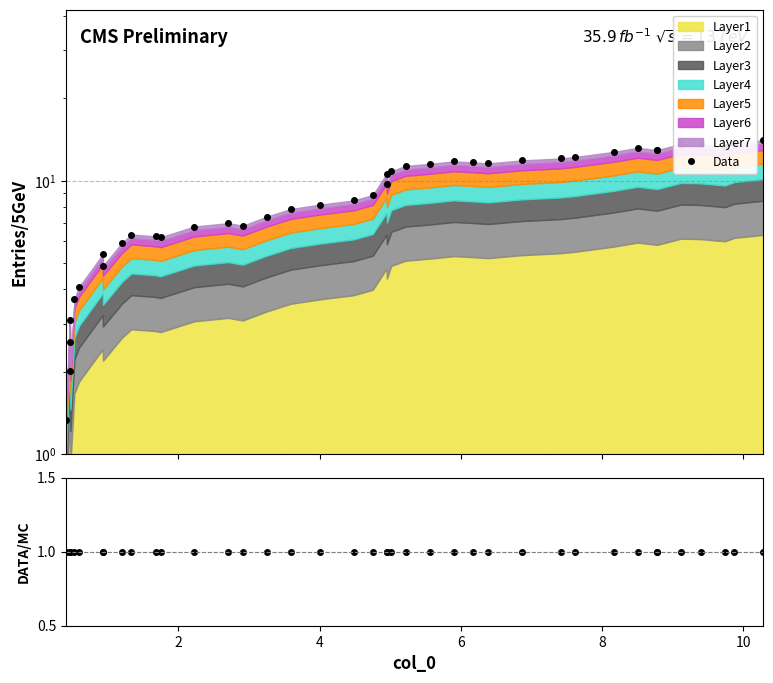

Which series has the largest range (max minus min)?

Data